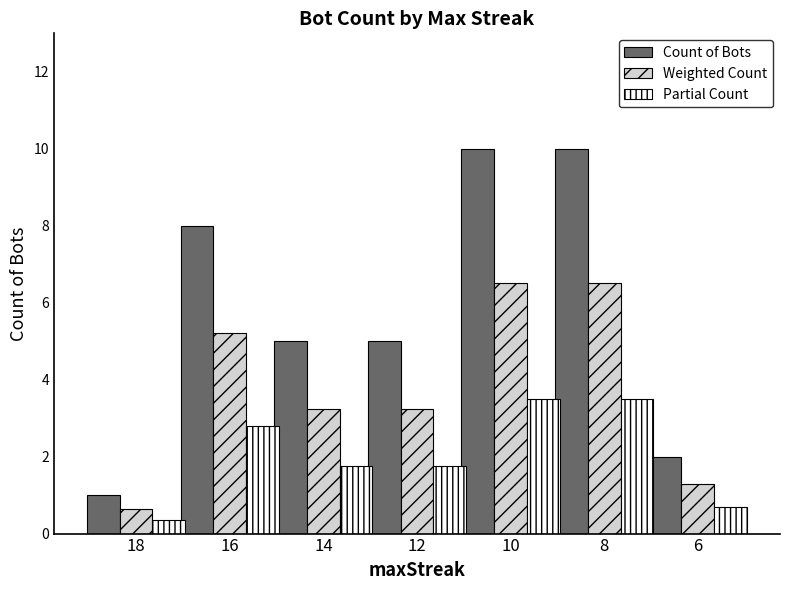

How many data points in Partial Count are above 1?

5